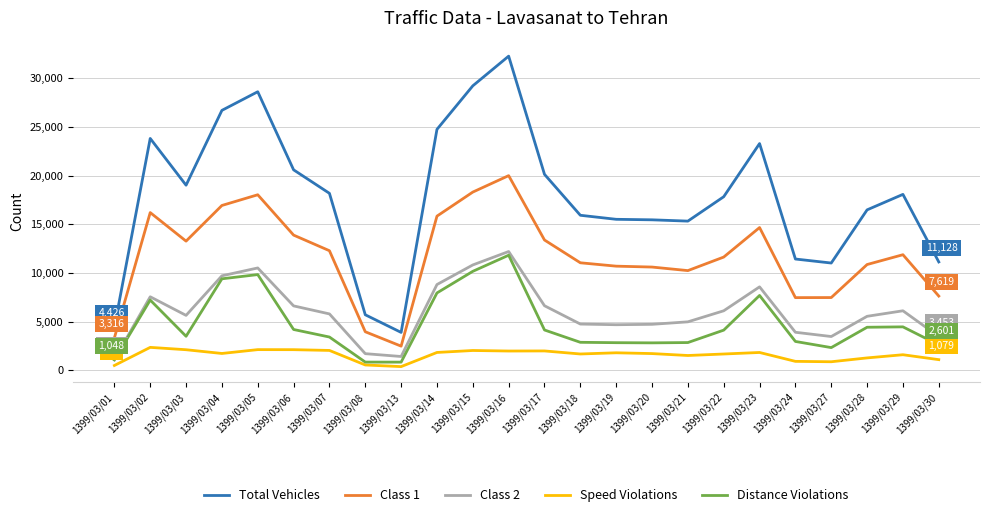

Which series changed the most between 1399/03/08 and 1399/03/17?

Total Vehicles